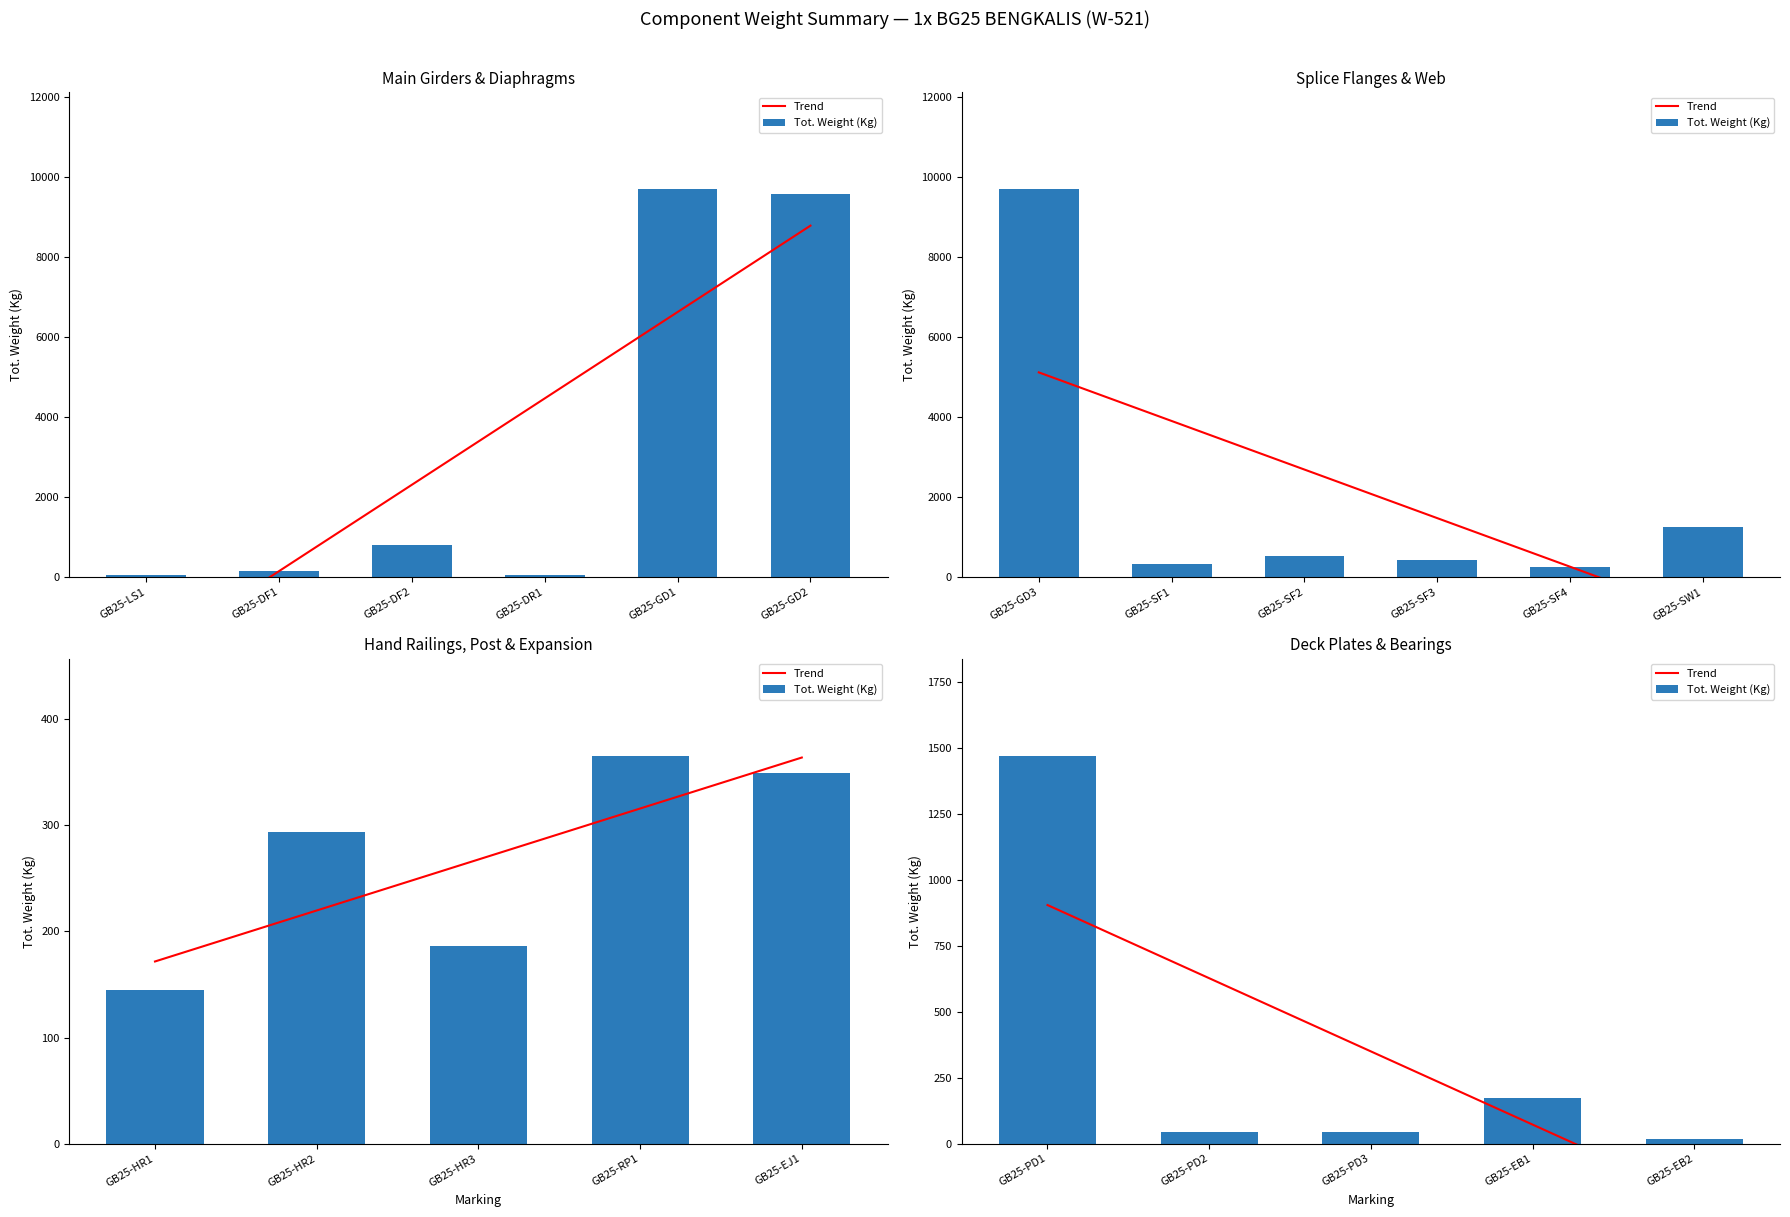

List the labels in order of value, largest first.

GB25-GD1, GB25-GD3, GB25-GD2, GB25-PD1, GB25-SW1, GB25-DF2, GB25-SF2, GB25-SF3, GB25-RP1, GB25-EJ1, GB25-SF1, GB25-HR2, GB25-SF4, GB25-HR3, GB25-EB1, GB25-HR1, GB25-DF1, GB25-LS1, GB25-DR1, GB25-PD3, GB25-PD2, GB25-EB2